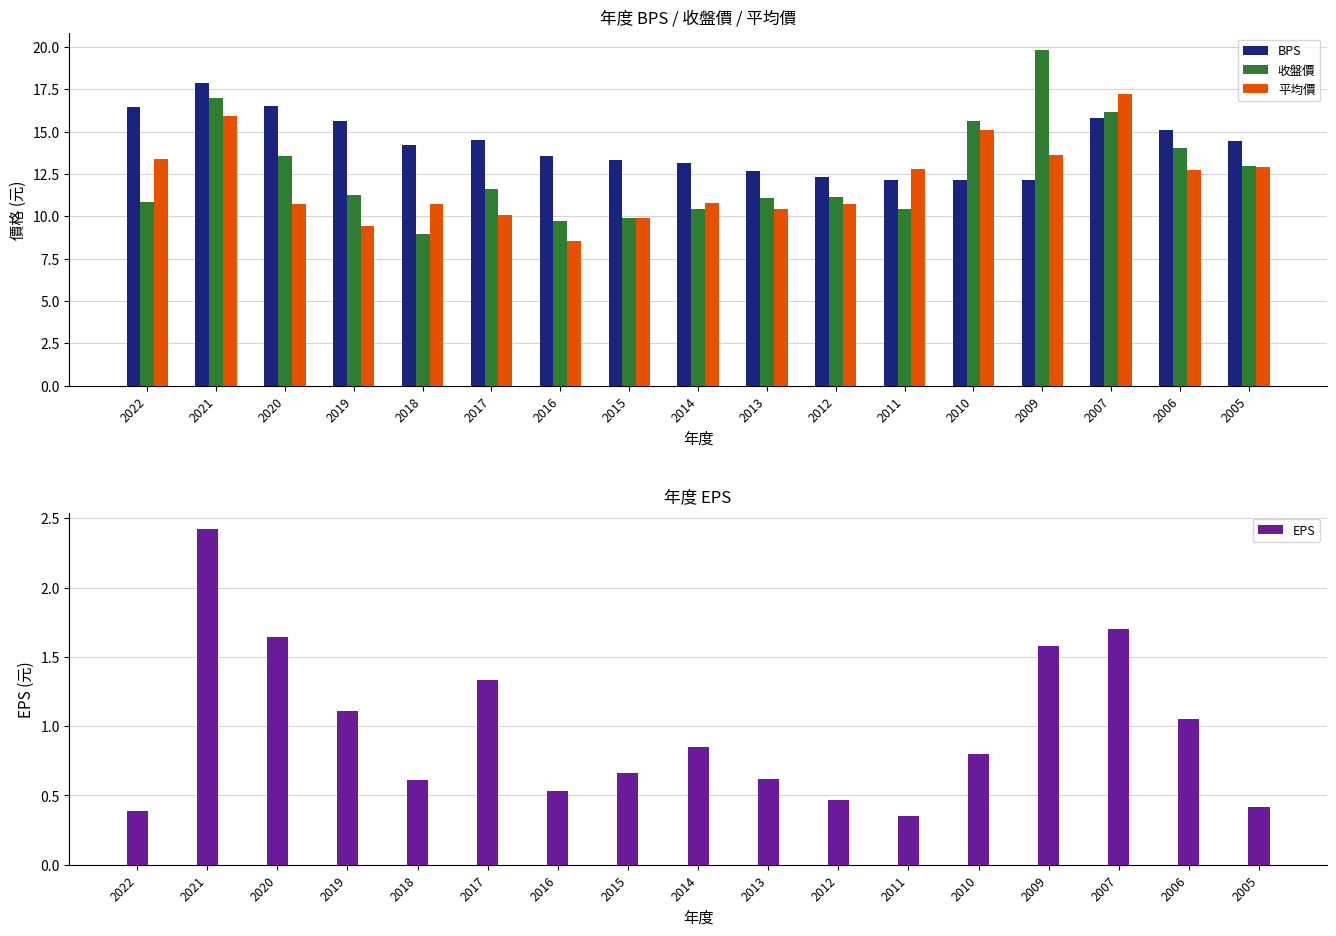

True or false: 收盤價 has a value of 2.2 at 2016.

False